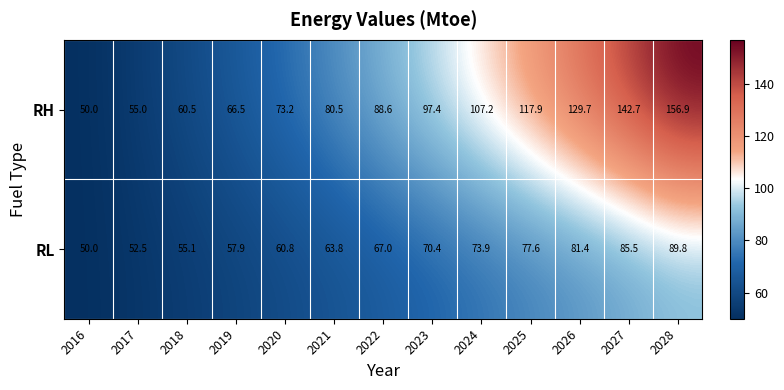

Rank the categories by RH value from highest to lowest.

2028, 2027, 2026, 2025, 2024, 2023, 2022, 2021, 2020, 2019, 2018, 2017, 2016